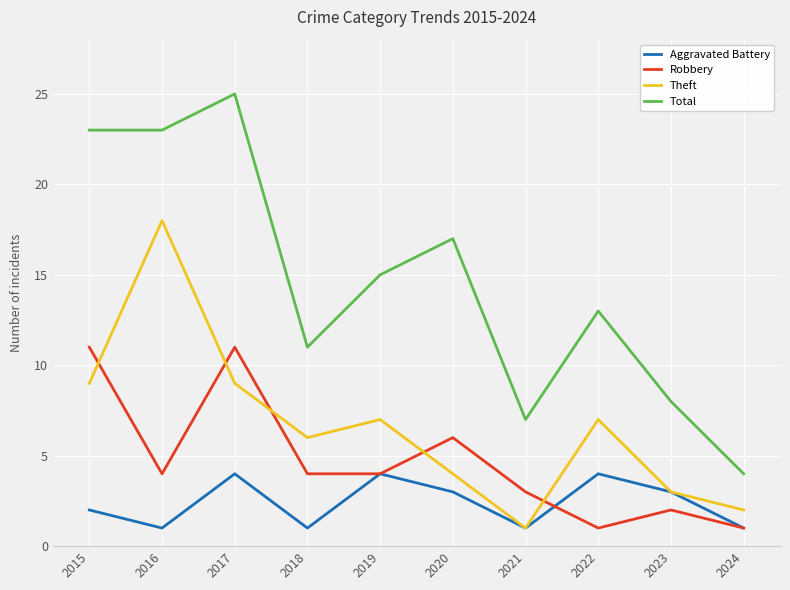

What value does the Theft series have at 2019?

7